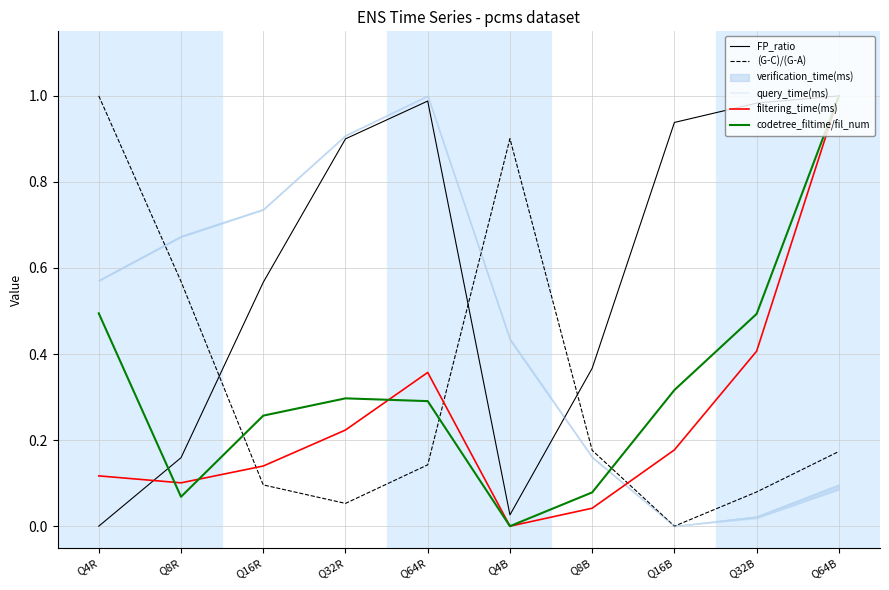

Which series ends up on top after the final intersection of FP_ratio and codetree_filtime/fil_num?

FP_ratio